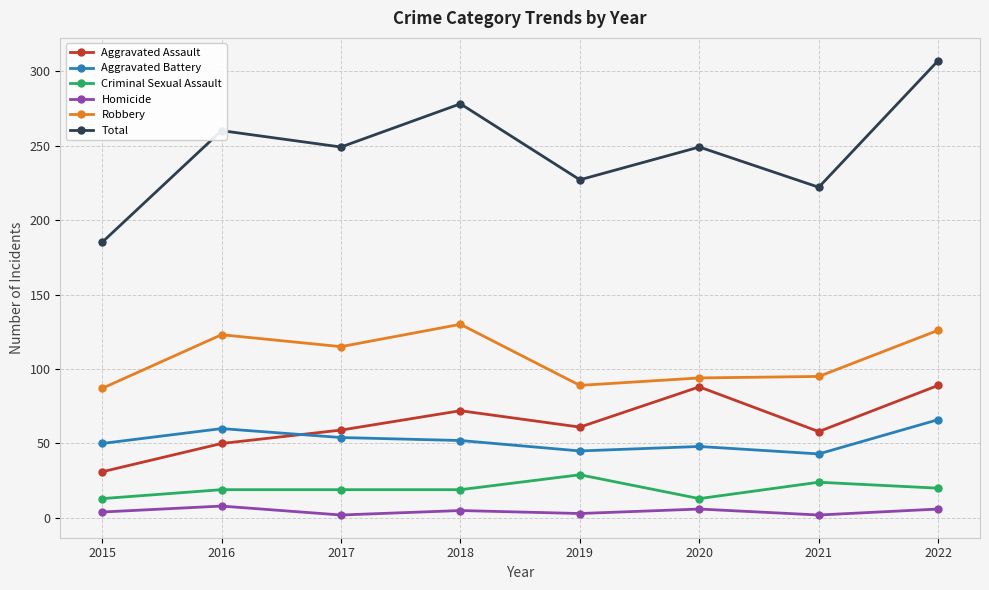

At which category does Aggravated Battery reach its first local peak?

2016